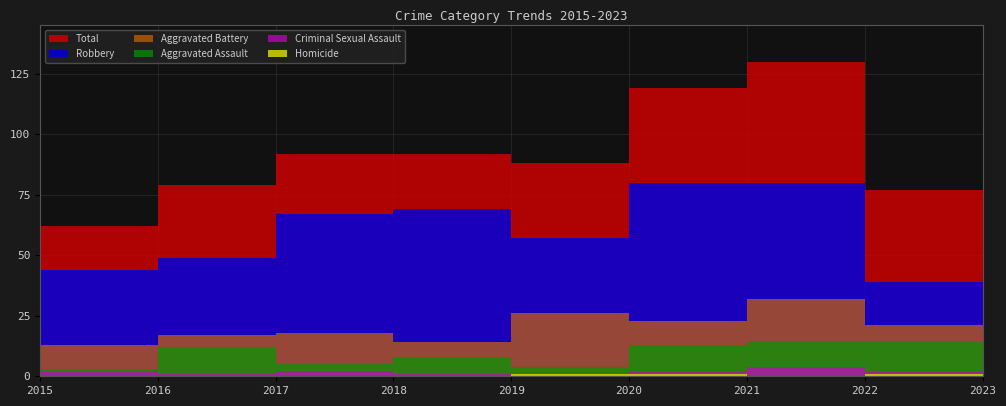

At which category is the sum across all series the highest?

2022